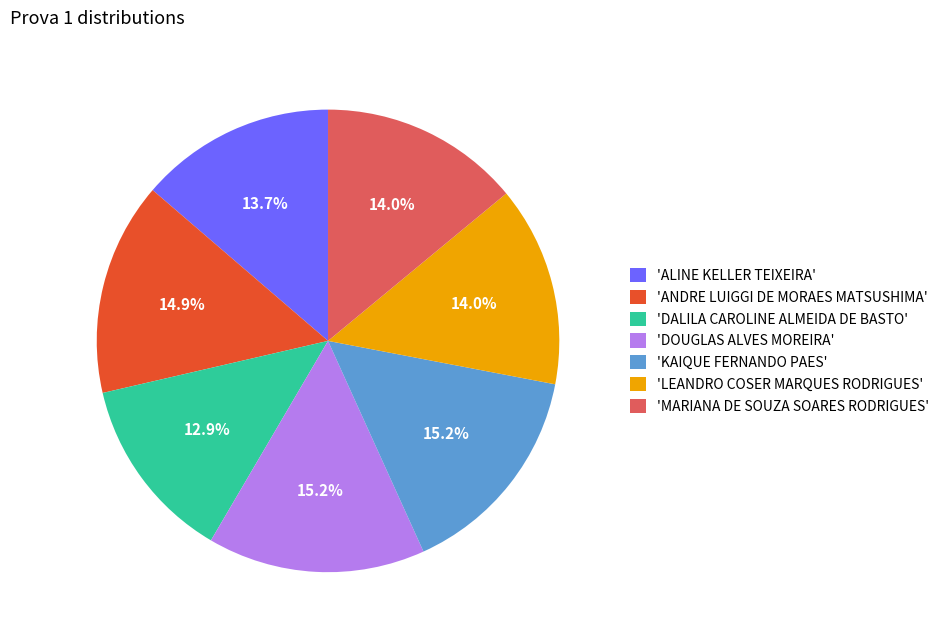

Is the sum of 'KAIQUE FERNANDO PAES' and 'DALILA CAROLINE ALMEIDA DE BASTO' greater than half?

No